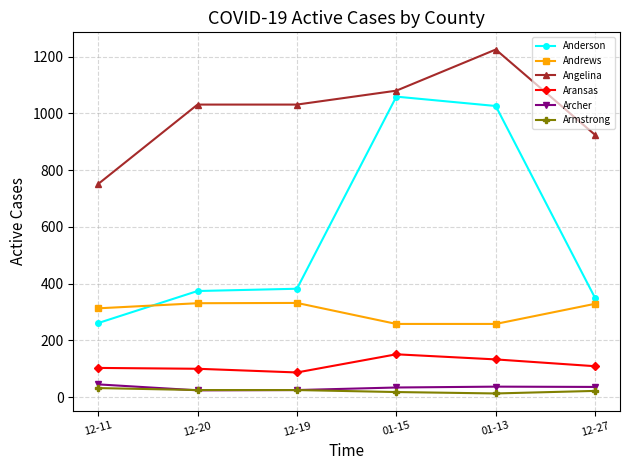

True or false: Angelina and Archer intersect in this chart.

False